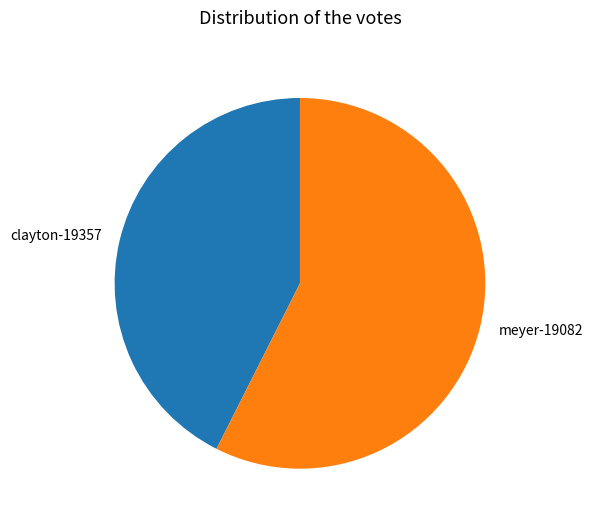

What is the ratio of the value at meyer-19082 to the value at clayton-19357?

1.3